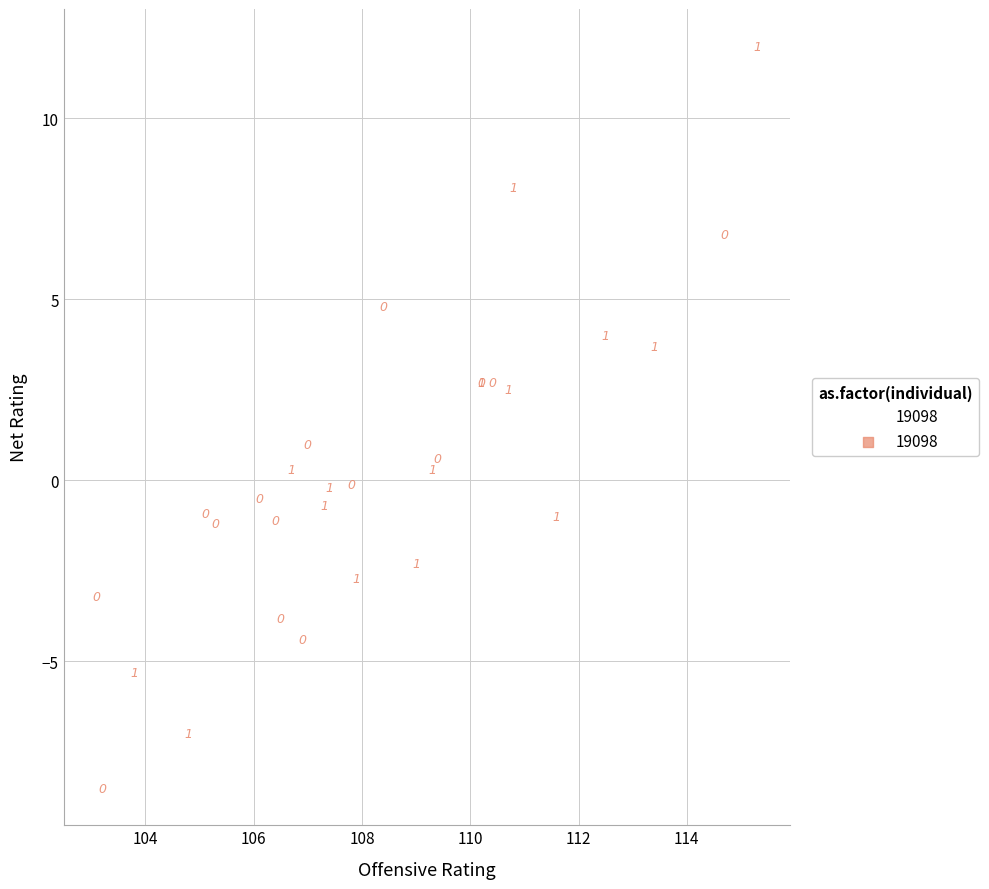

What Y value in the scatter plot is closest to 1?

1.0